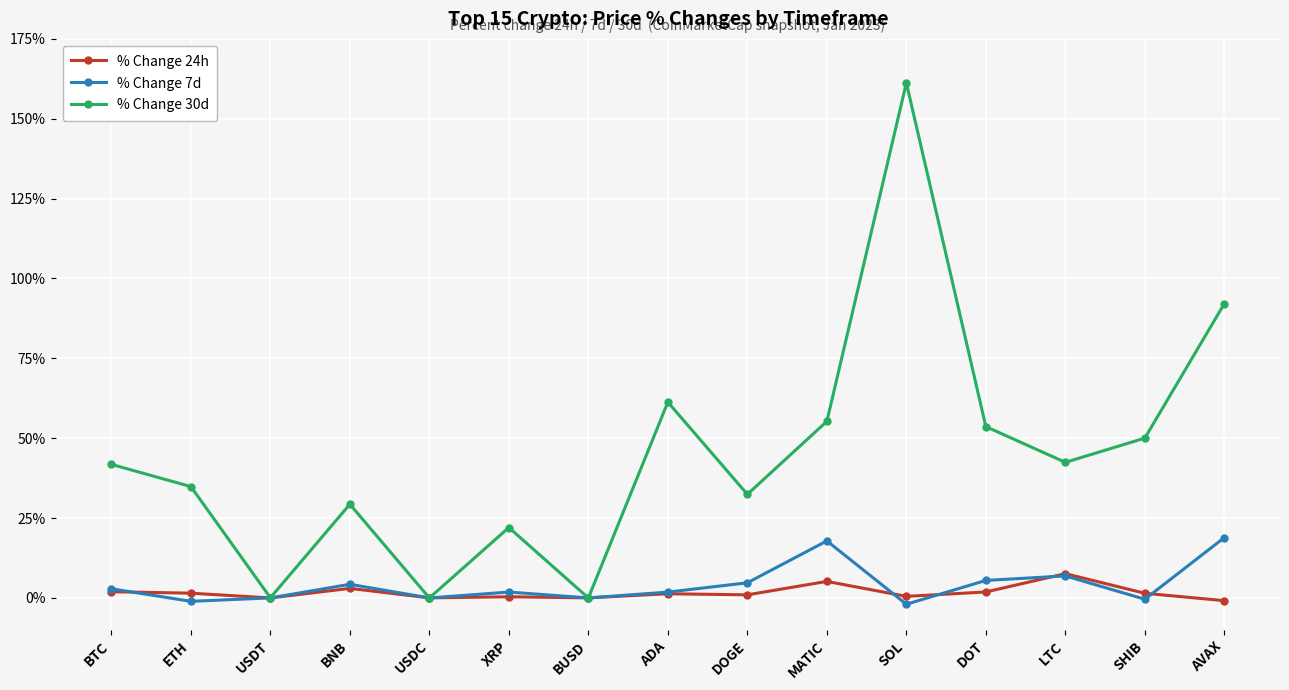

The % Change 30d series shows 57.8 at ETH. True or false?

False